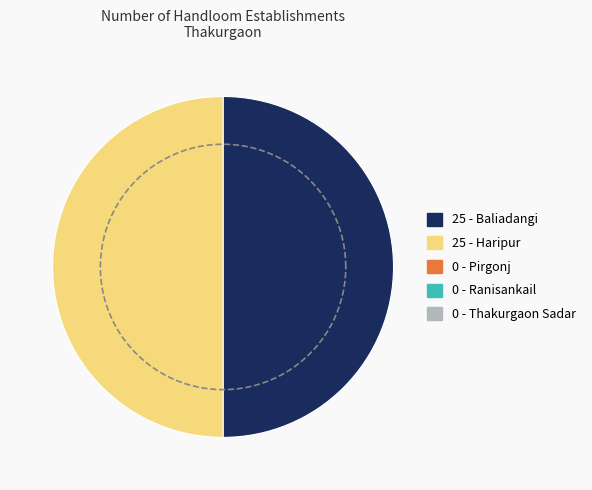

Count the number of slices in the pie.

5